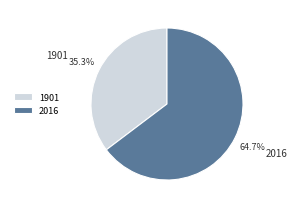

What is the majority slice?

2016